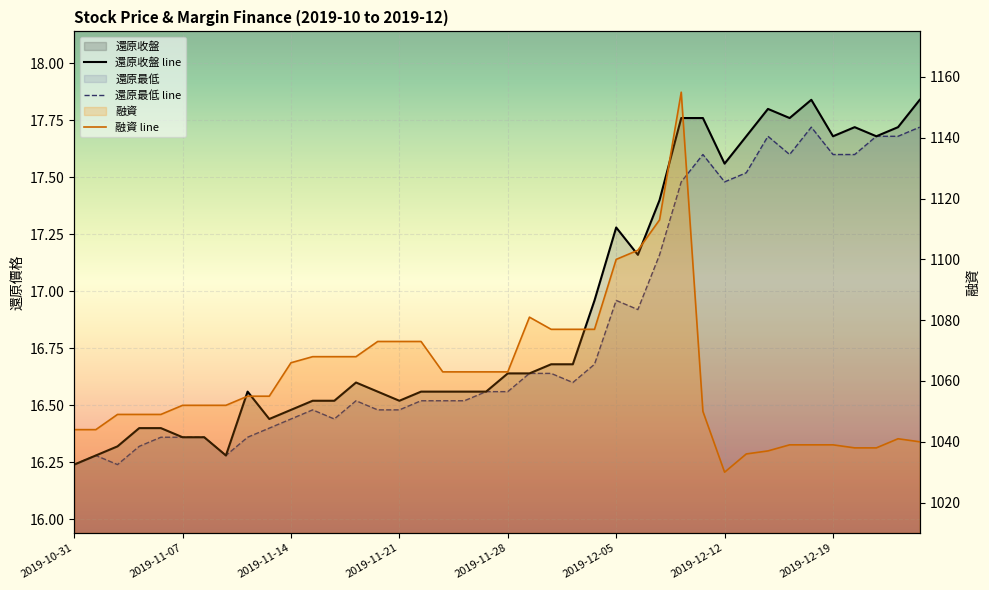

True or false: 還原收盤 and 融資 intersect in this chart.

False